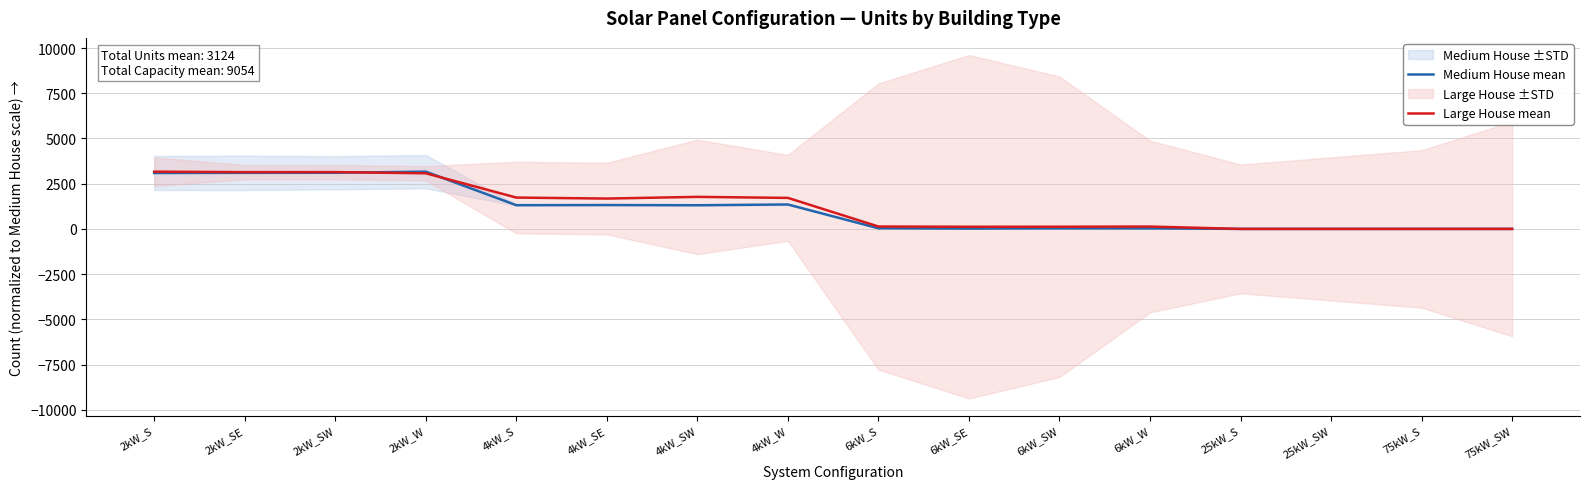

What is the difference between the Large House mean values at 4kW_SW and 75kW_SW?

1772.0